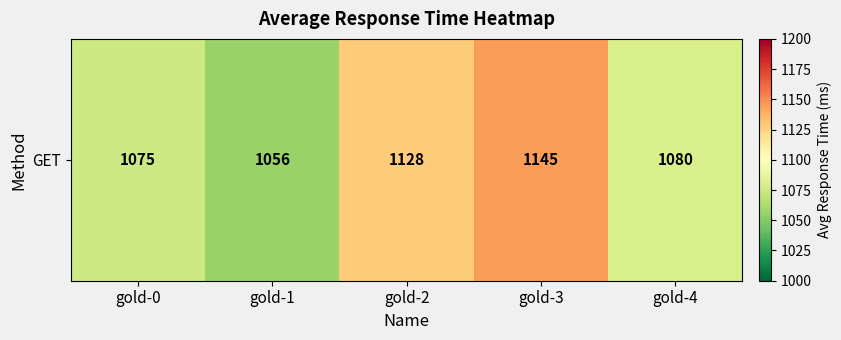

Which category has the highest value across all series?

gold-3